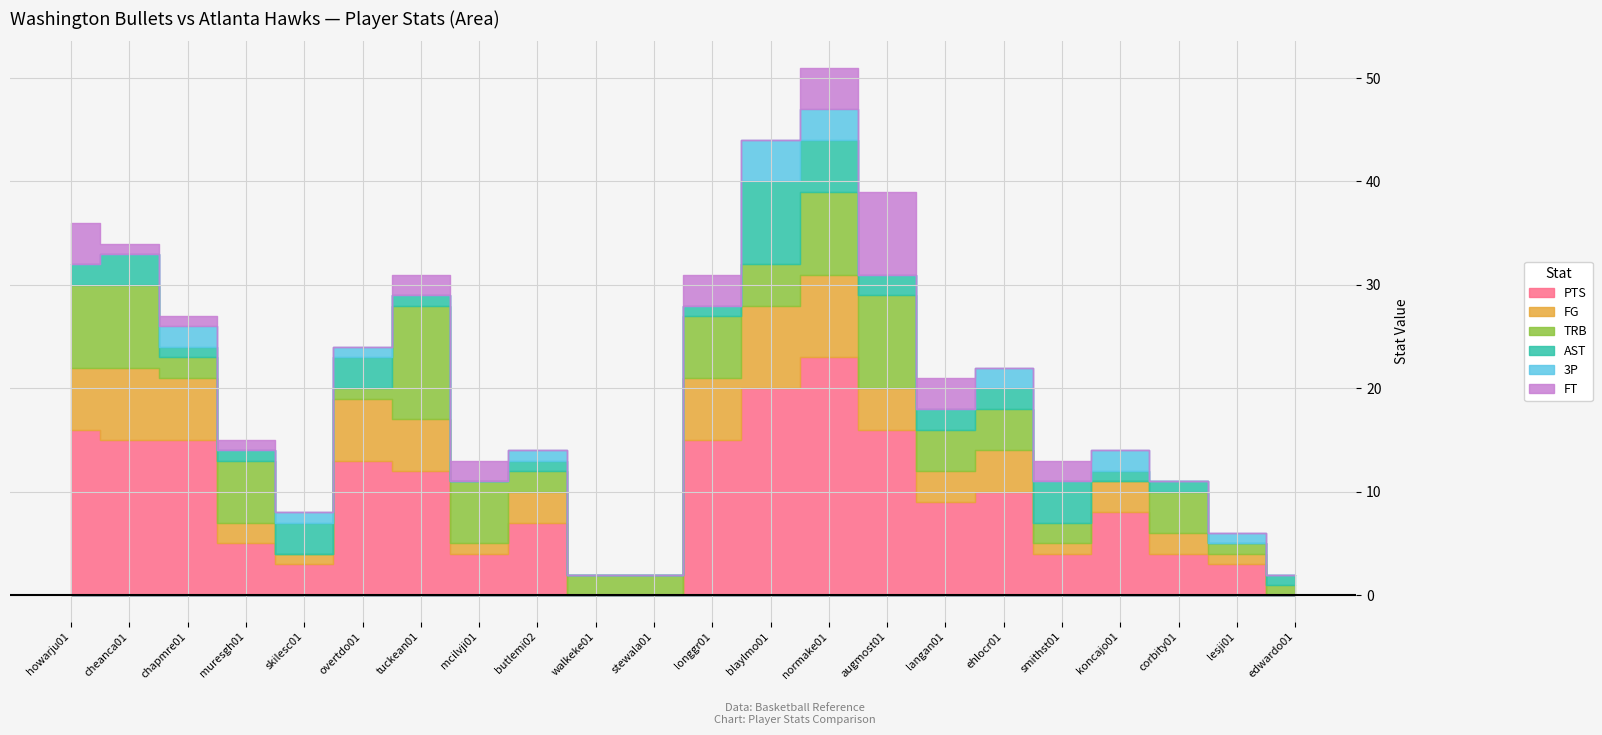

The value of TRB at butlemi02 is 2. True or false?

True